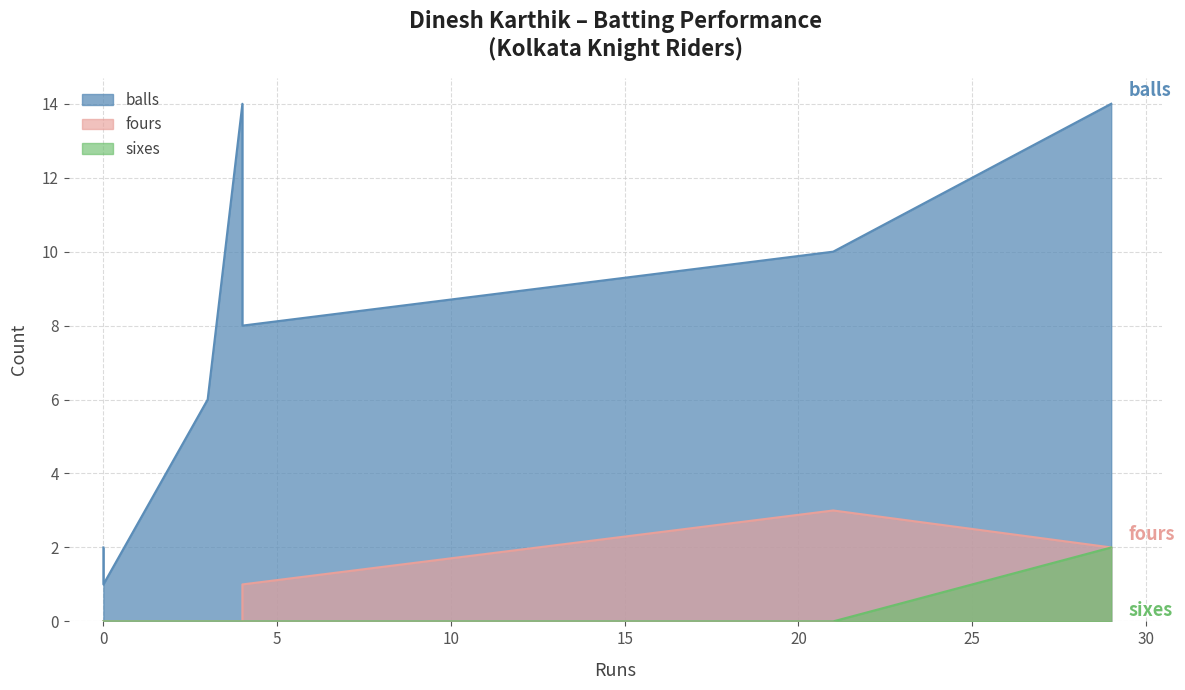

Rank the series at 0 from highest to lowest value.

balls, fours, sixes